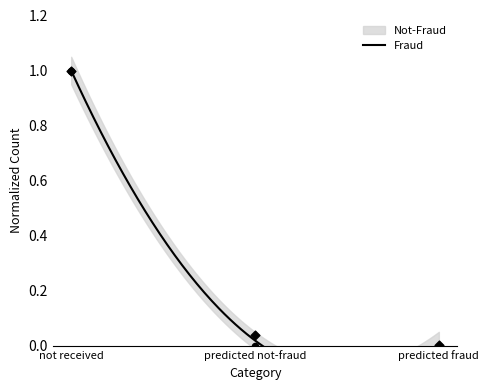

What are all the series names shown in the legend?

Not-Fraud, Fraud